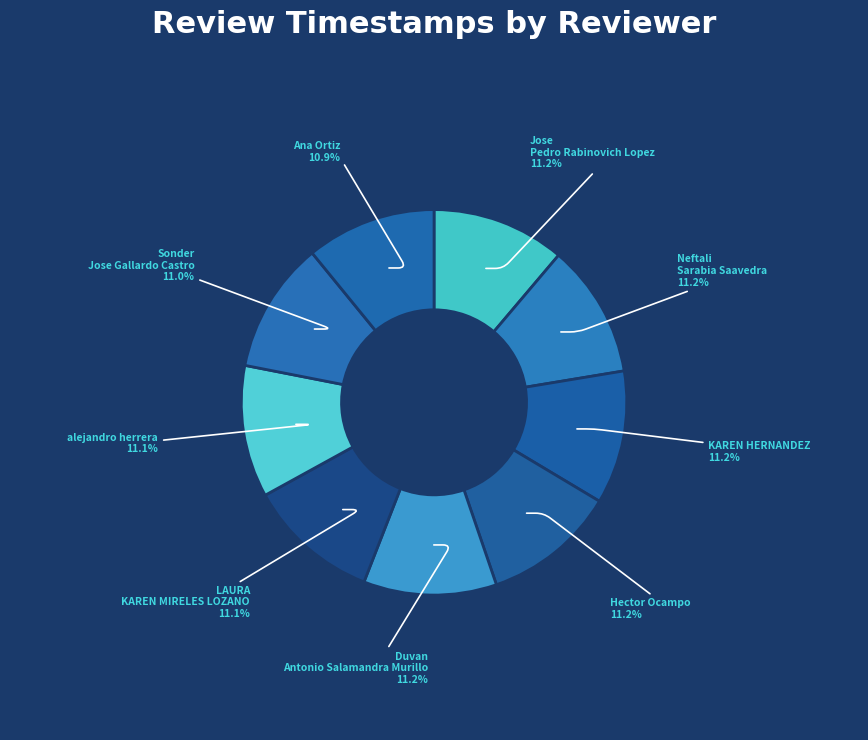

Is it true that Neftali Sarabia Saavedra is 11% of the pie?

True